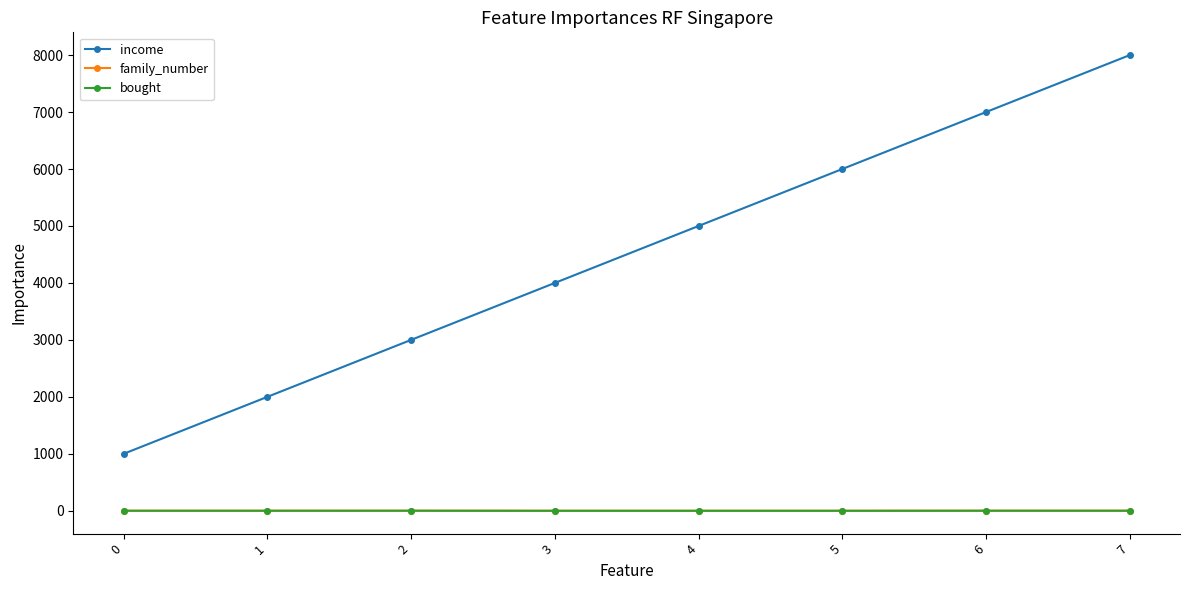

True or false: bought and income intersect in this chart.

False